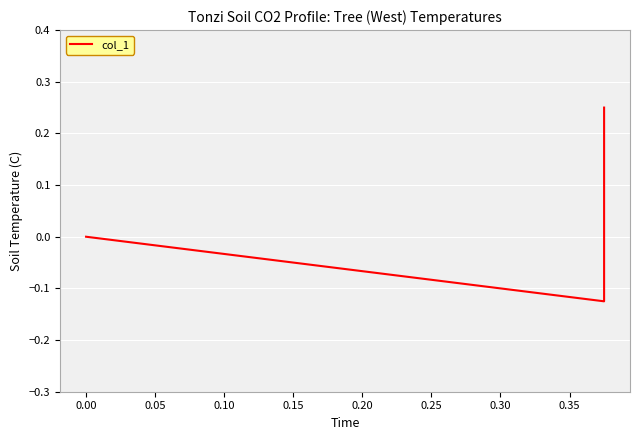

What is the change in value from −0.05 to 0.05?

-0.2